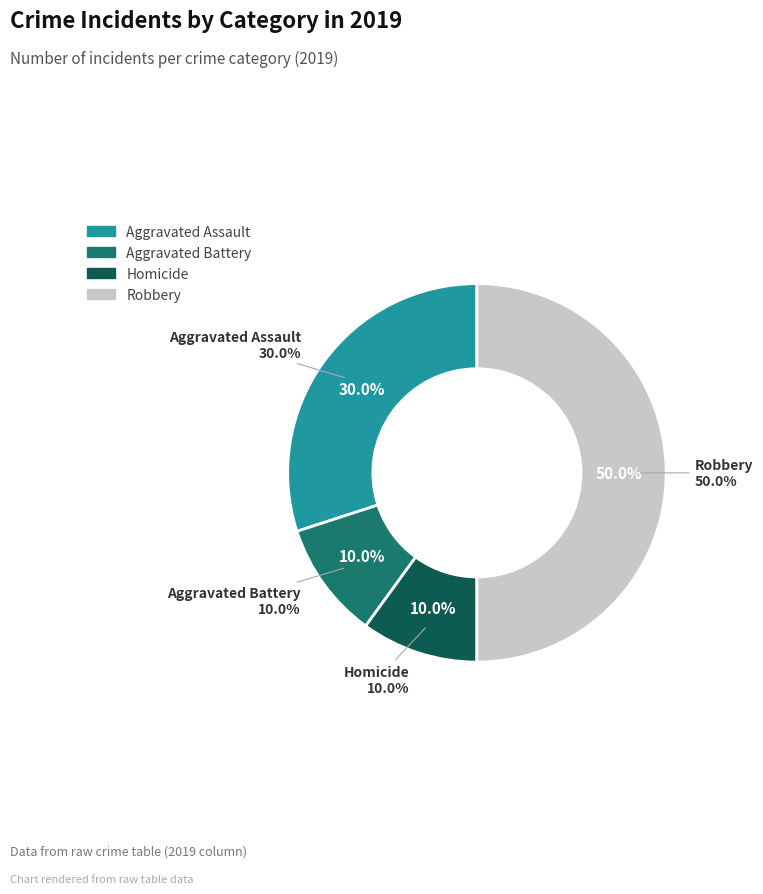

Does any single category account for the majority?

No